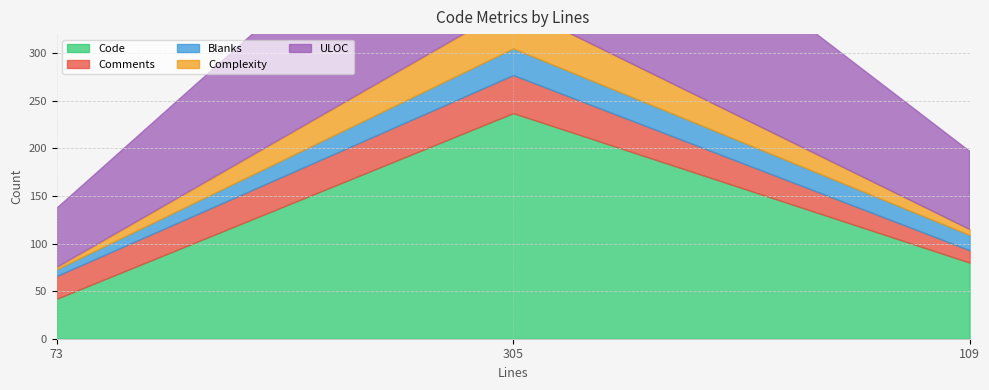

What is the average value of the Complexity series?

18